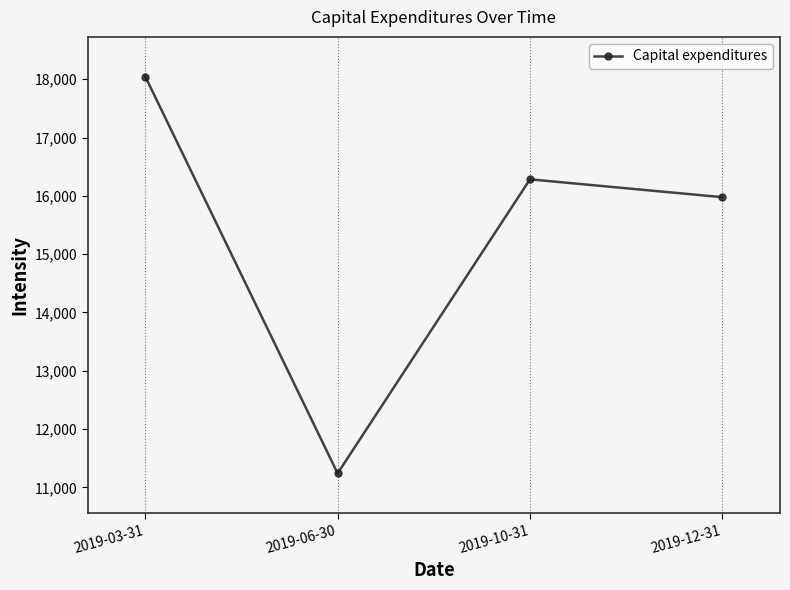

How many distinct data groups are displayed?

1